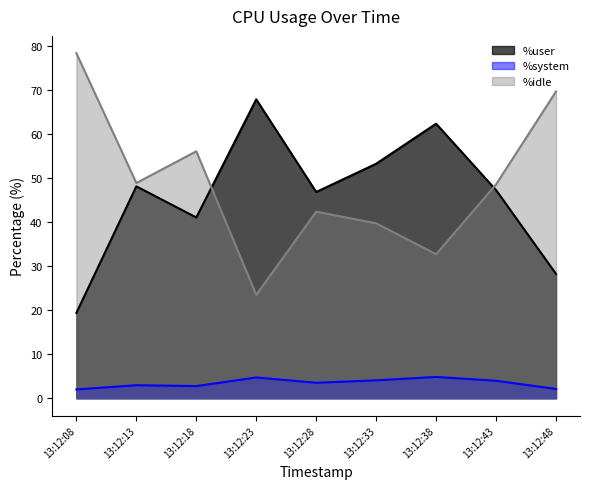

The %user series shows 43.0 at 13:12:48. True or false?

False